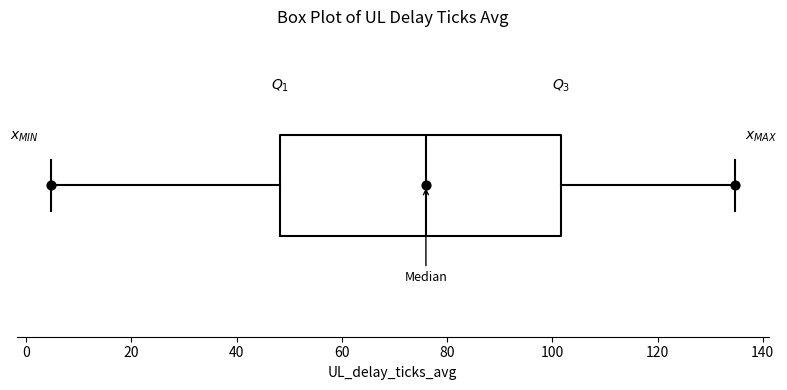

Read this box plot against the x-axis: the position of the median line, the range covered by the box, and the ends of both whiskers. The values are not printed on the chart, so give them approximately, as read against the axis.

median 76, box 48 to 102, whiskers 4 to 134